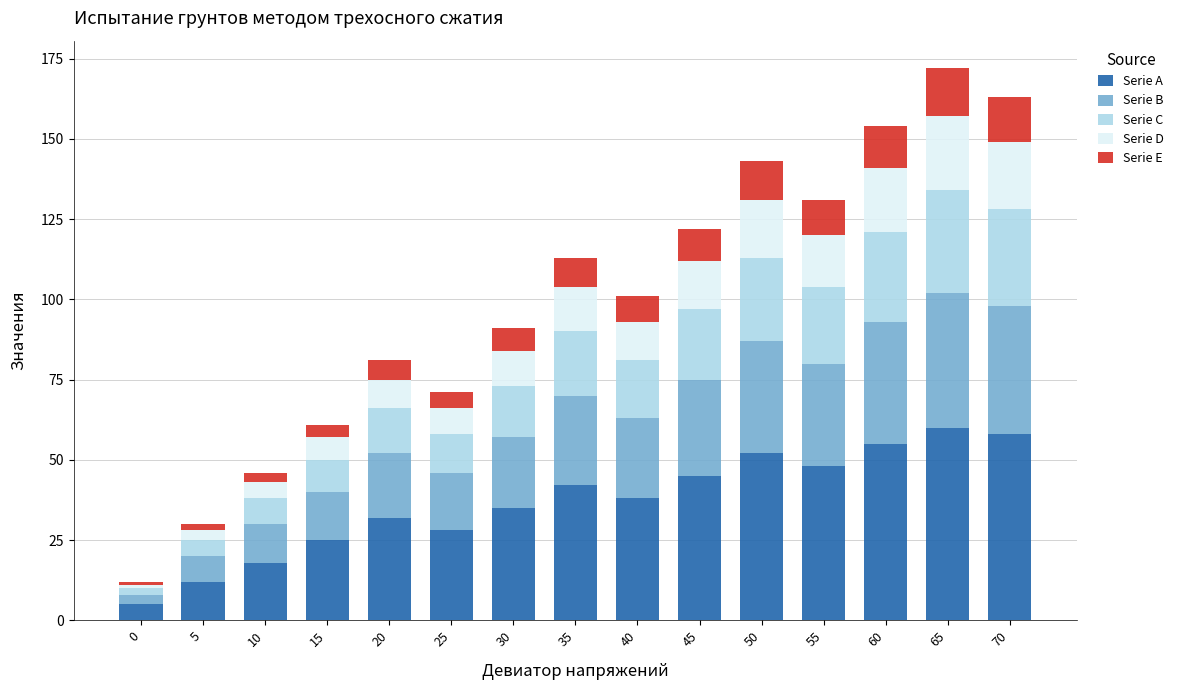

Which series has the largest total across all categories?

Serie A